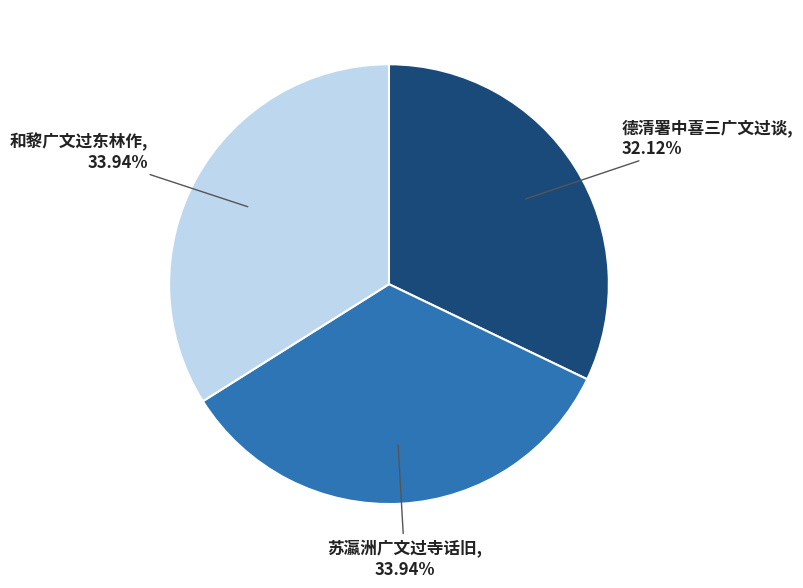

To the nearest percent, what percentage of the pie is 和黎广文过东林作?

34%